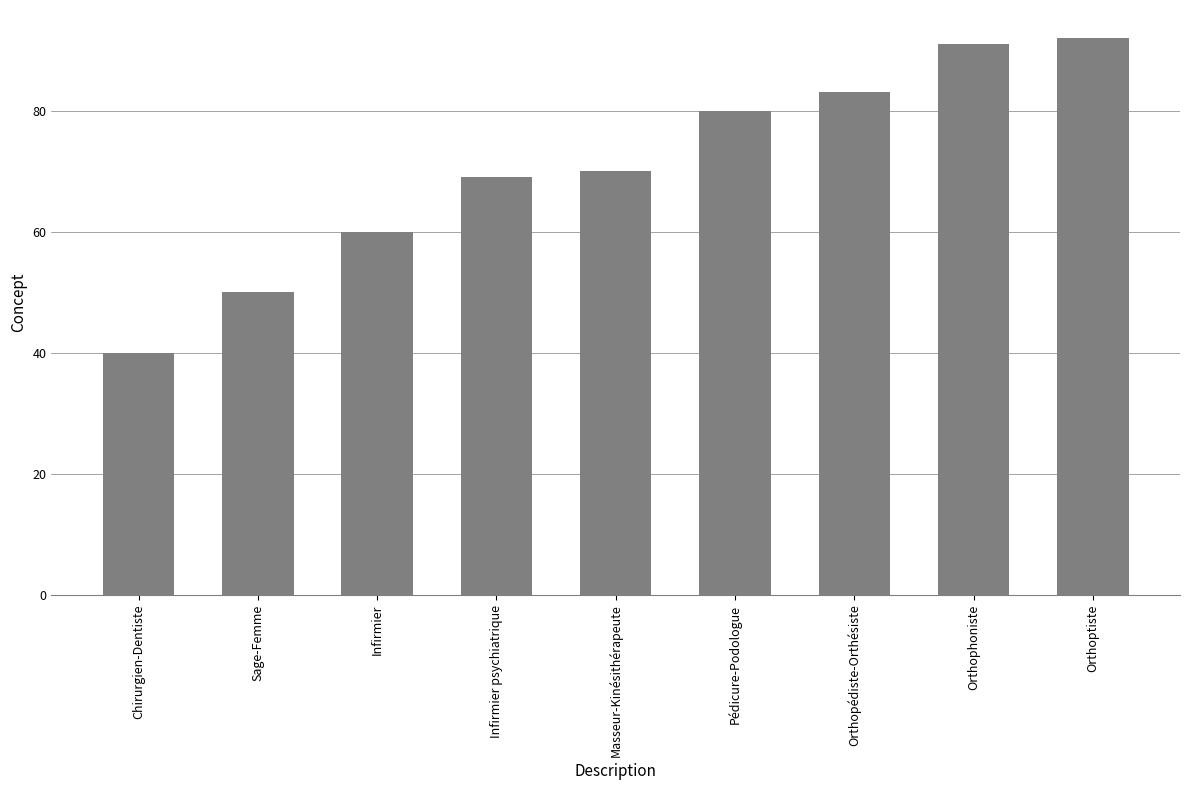

Does the chart contain stacked bars?

No